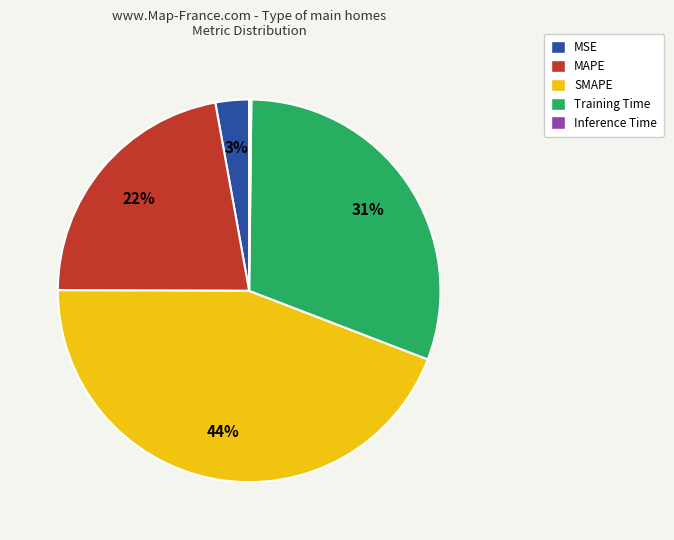

Which category has the biggest portion of the pie?

SMAPE